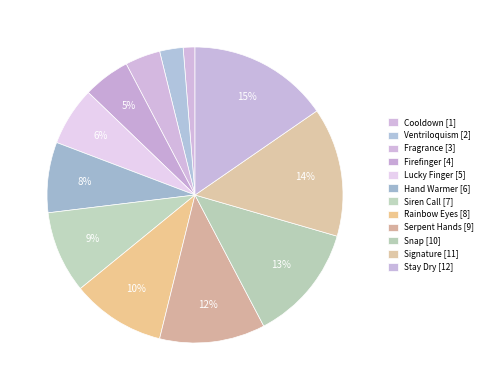

Count the number of slices in the pie.

12